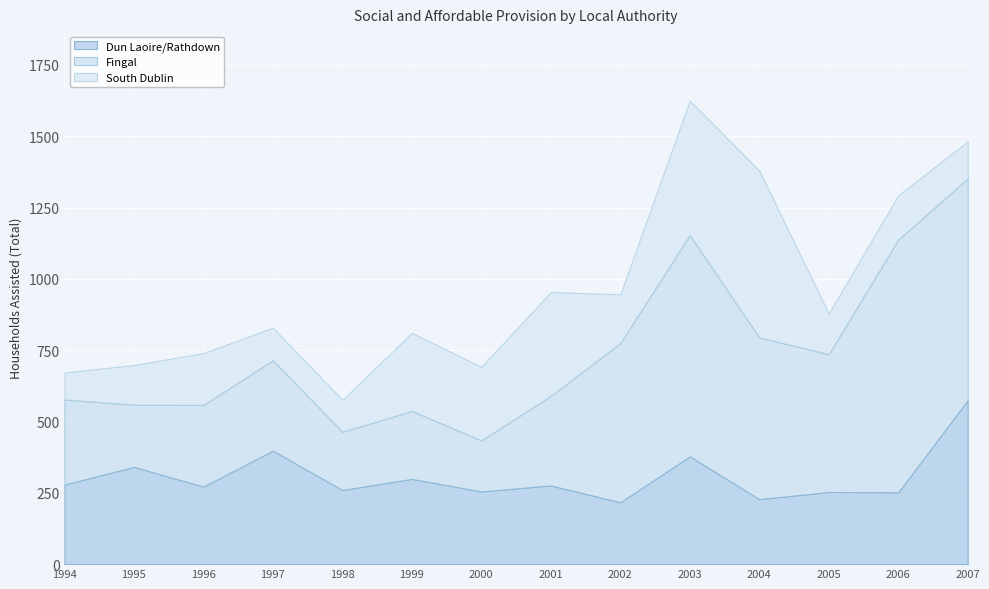

Which category has the highest value across all series?

2006